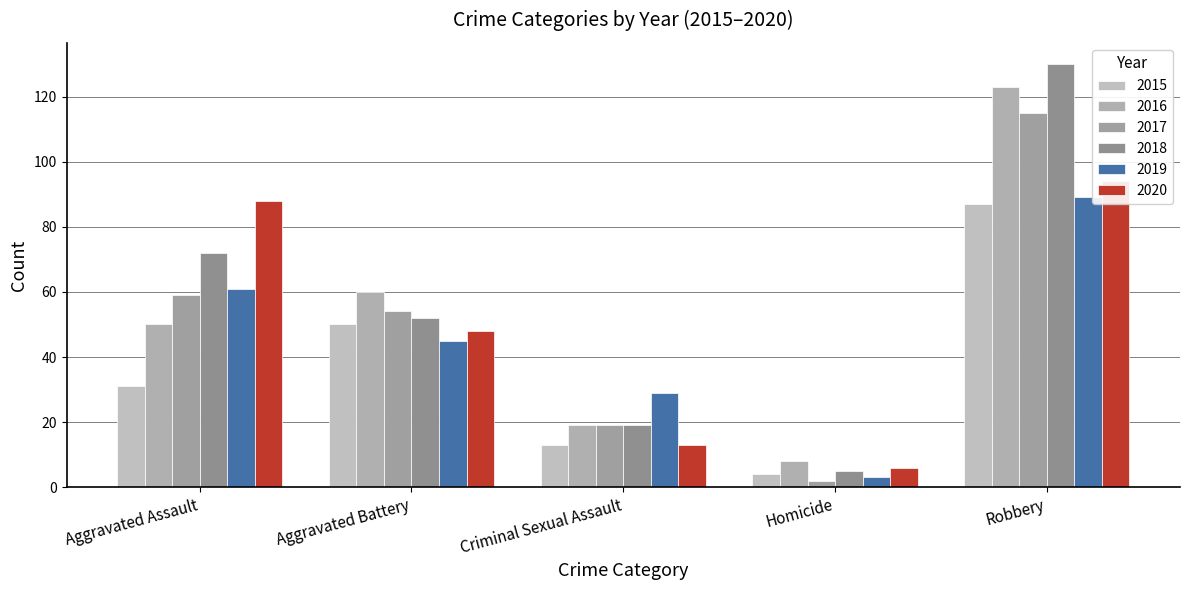

What is the average value of the 2019 series?

45